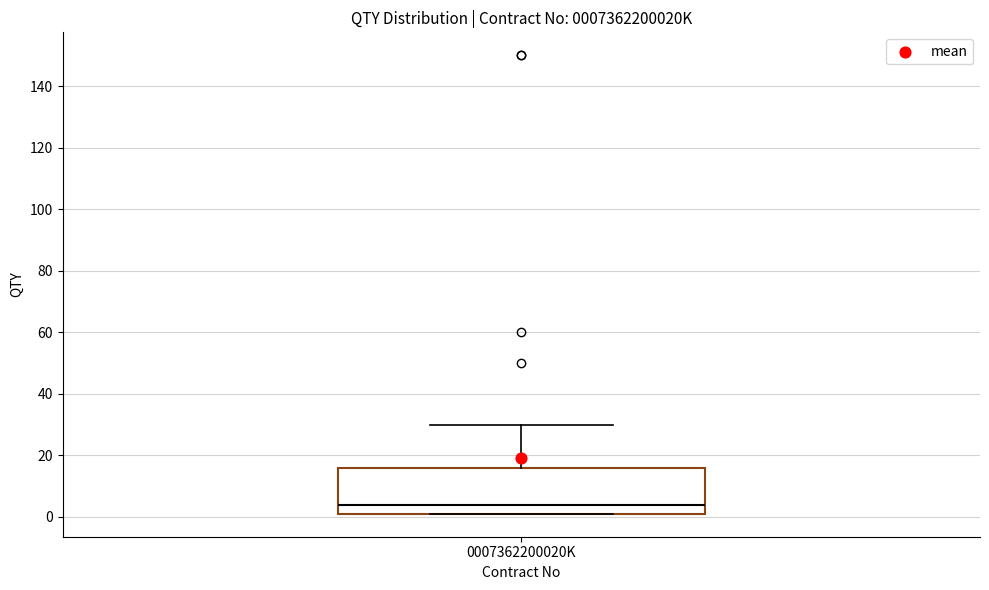

Read this box plot against the y-axis: the position of the median line, the range covered by the box, and the ends of both whiskers. The values are not printed on the chart, so give them approximately, as read against the axis.

median 4, box 2 to 16, whiskers 2 to 30